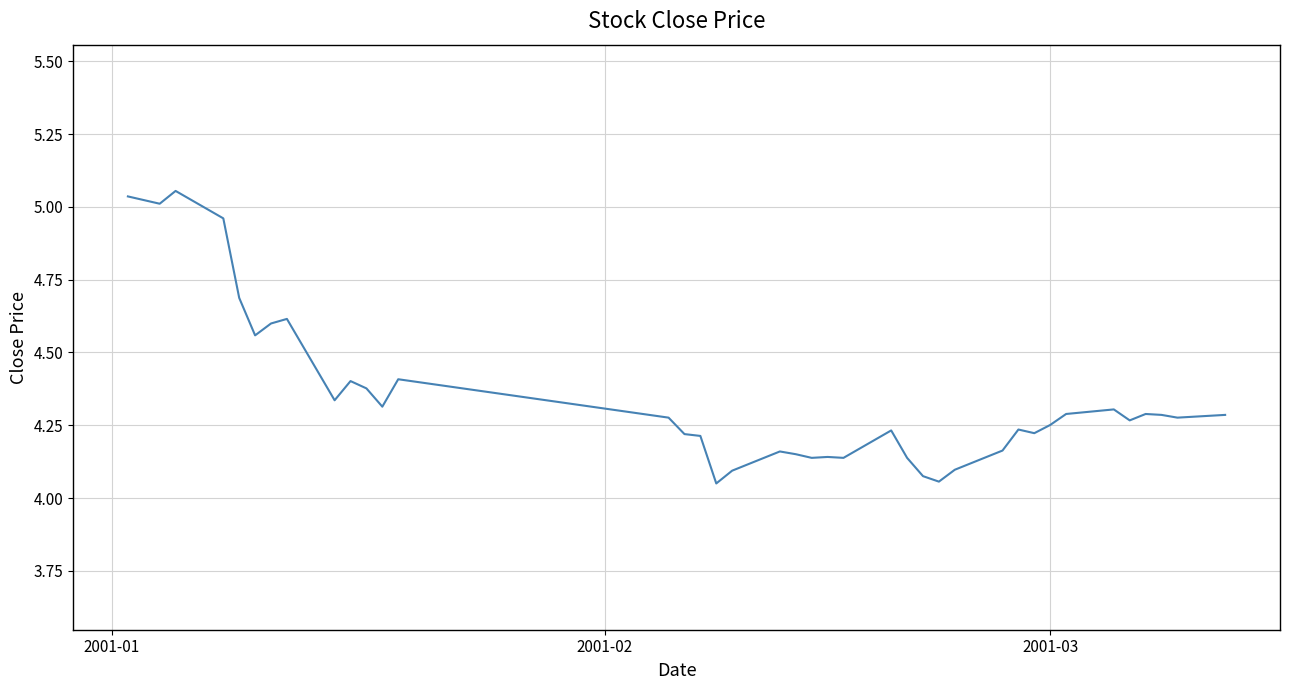

What is the difference between the maximum and minimum values?

1.0